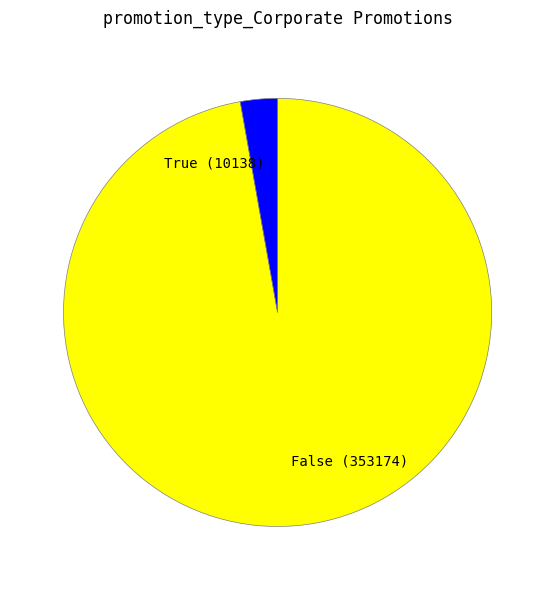

Rank the categories by value from lowest to highest.

True, False